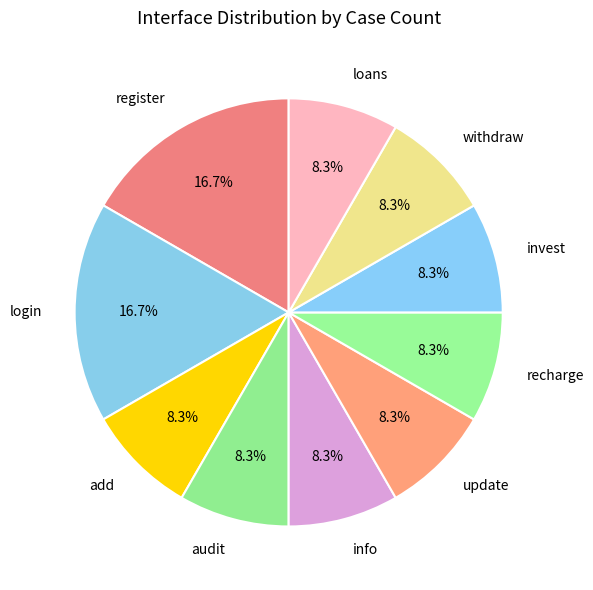

Is there a majority slice in this chart?

No